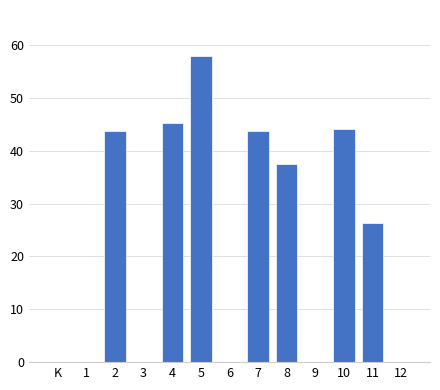

The value at 12 is 0.0. True or false?

True